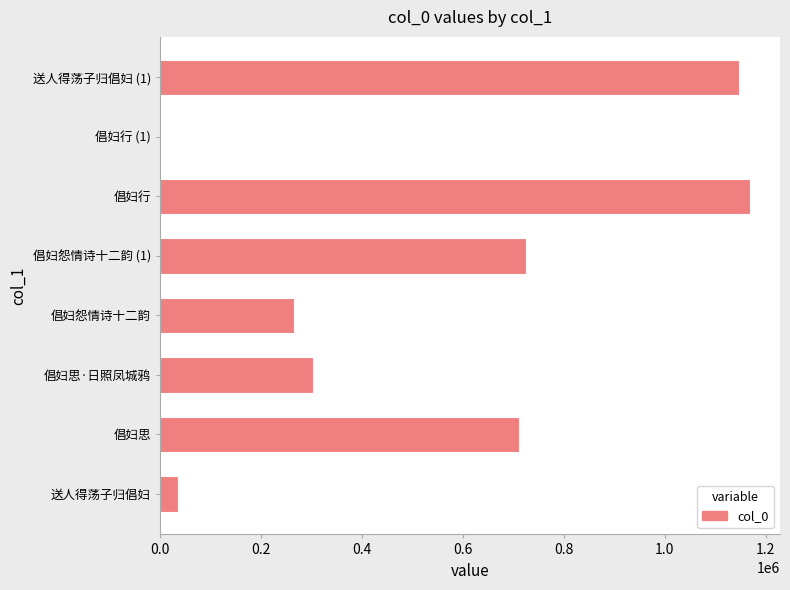

What is the average value?

544827